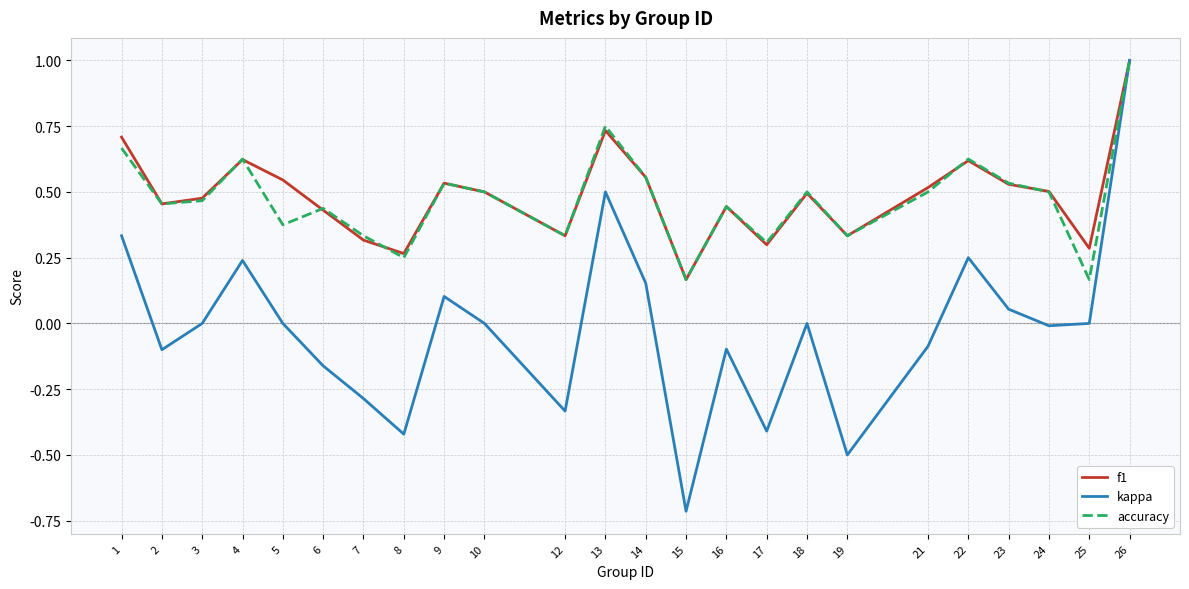

At which category is the sum across all series the highest?

26